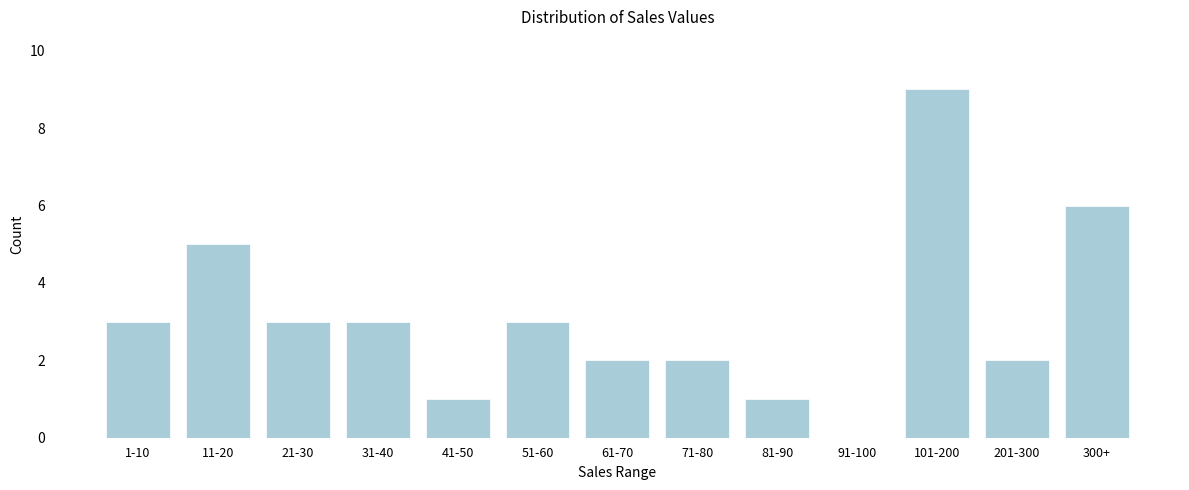

Reading right to left, transcribe all the data shown in this chart.

300+=6	201-300=2	101-200=9	91-100=0	81-90=1	71-80=2	61-70=2	51-60=3	41-50=1	31-40=3	21-30=3	11-20=5	1-10=3